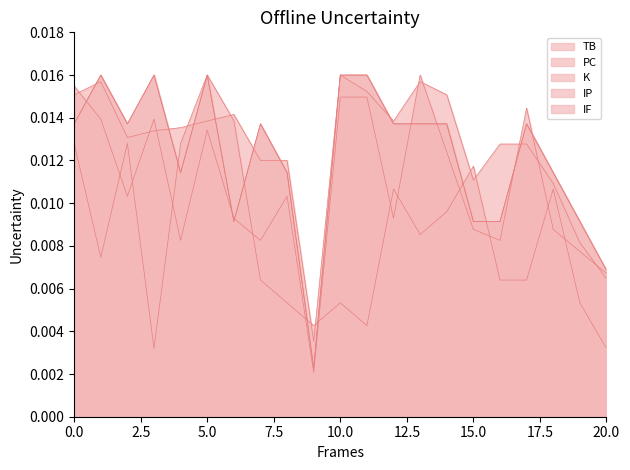

True or false: IP and TB intersect in this chart.

True